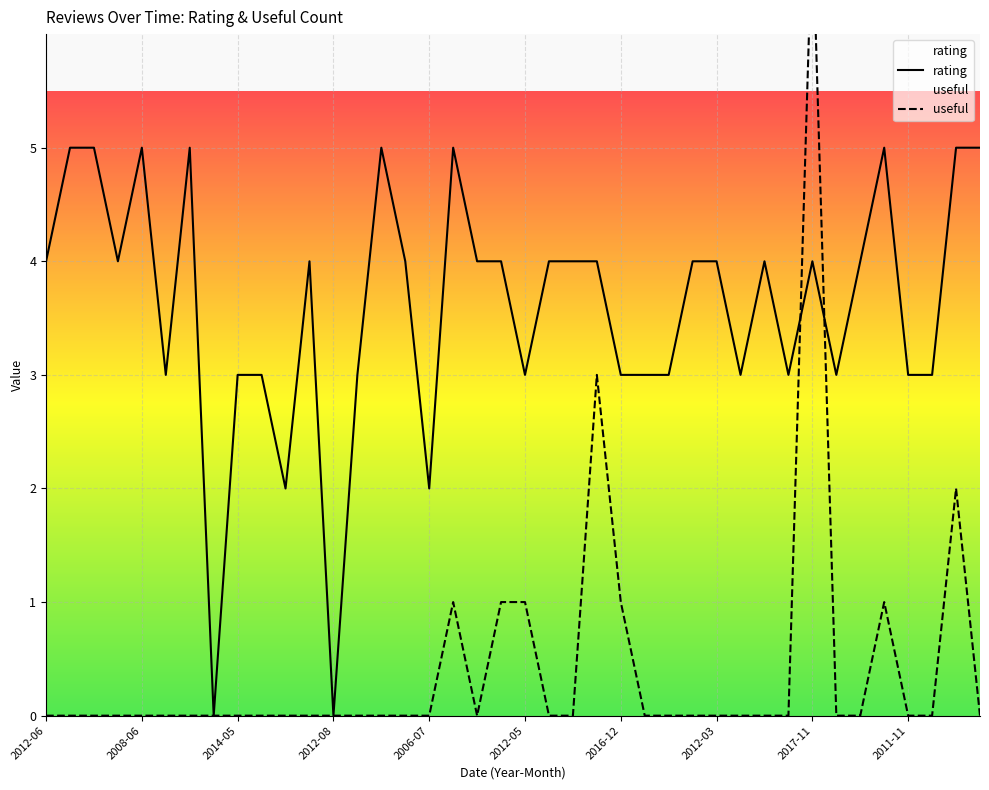

What is the label of the 24th point from the left?

2016-01